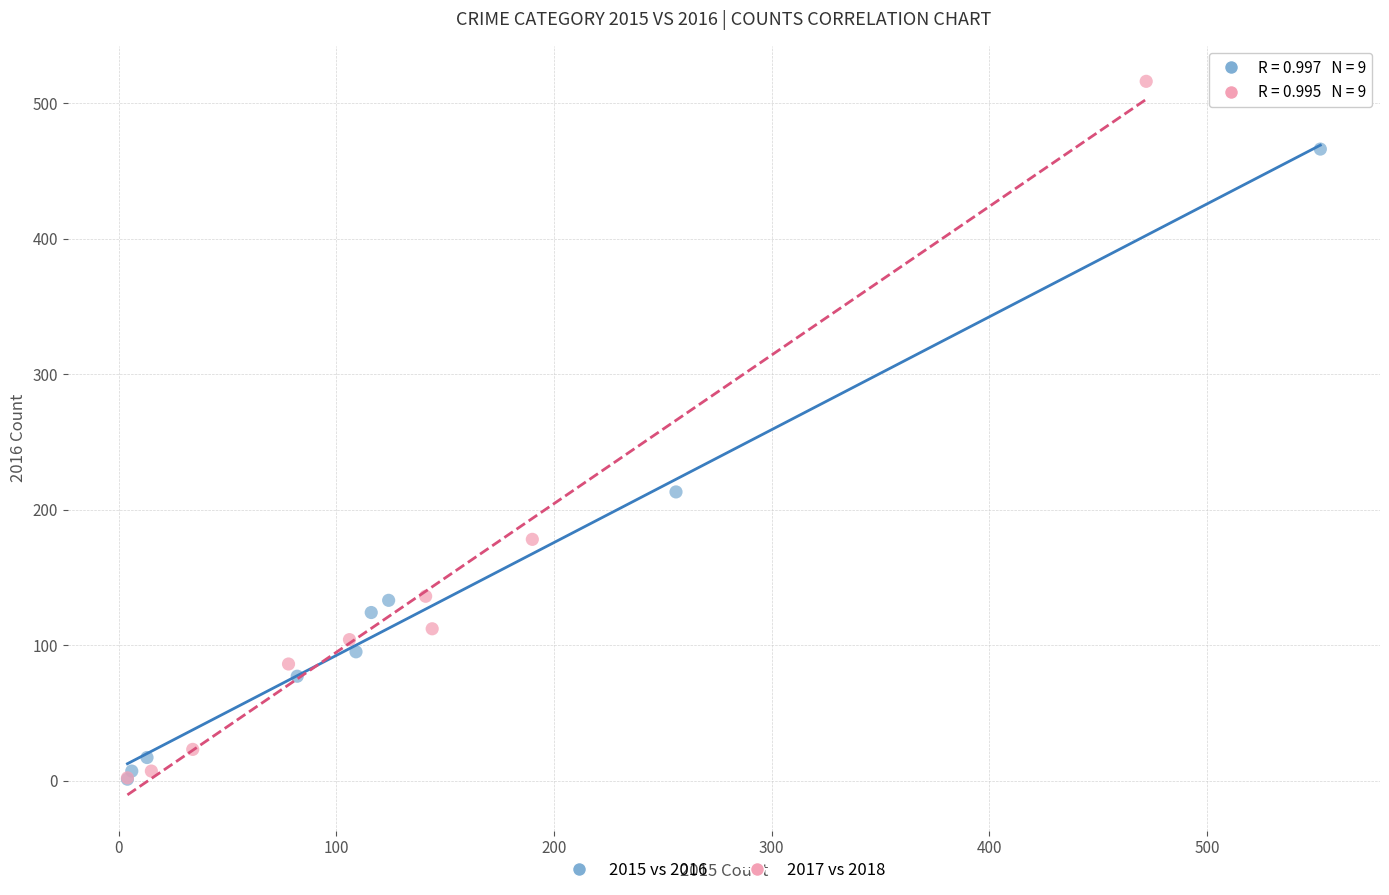

What are all the series names shown in the legend?

2015 vs 2016, 2017 vs 2018